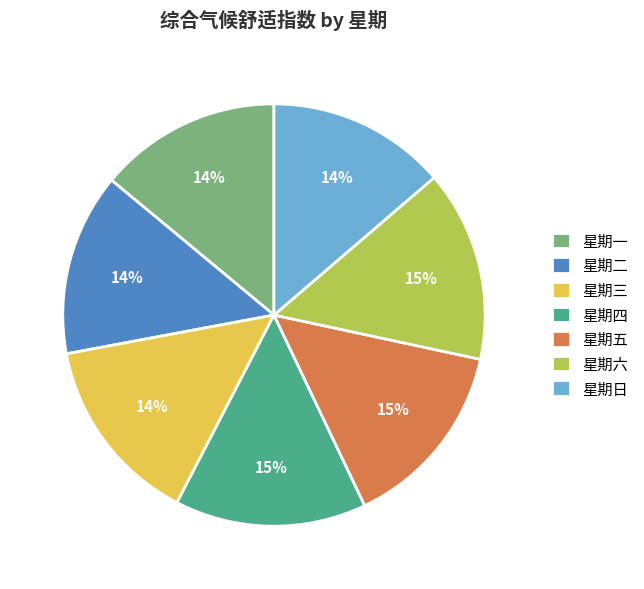

Which has a higher value, 星期一 or 星期五?

星期五